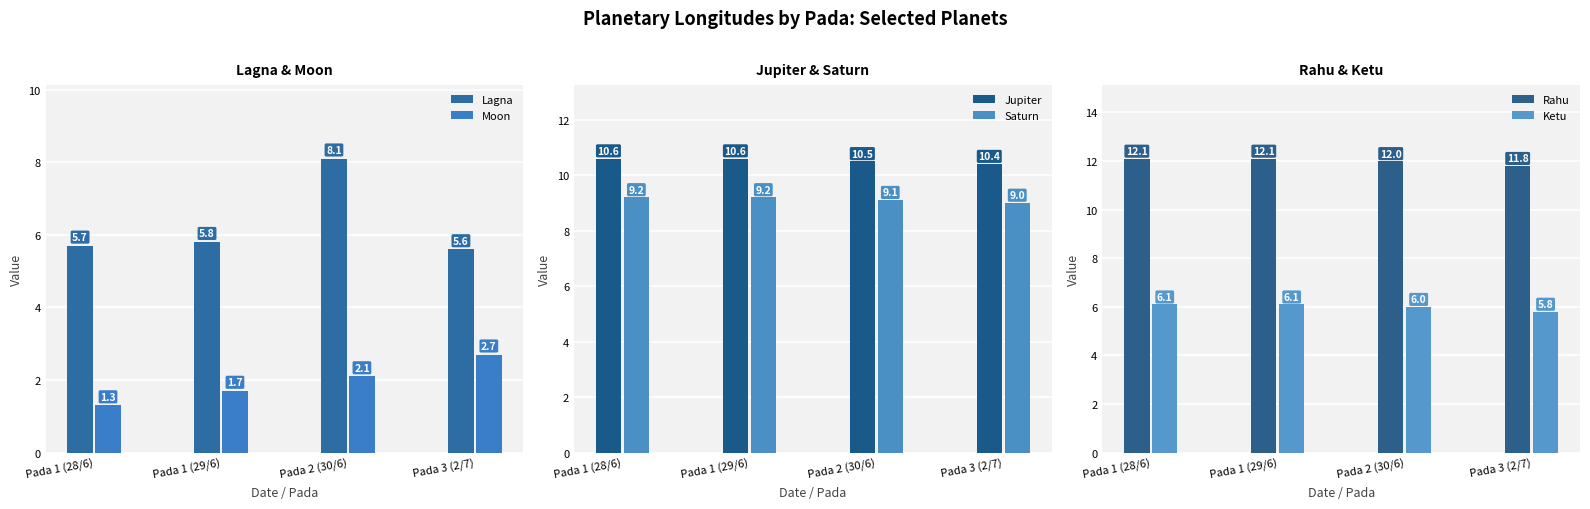

What position from the left is Pada 3 (2/7)?

4